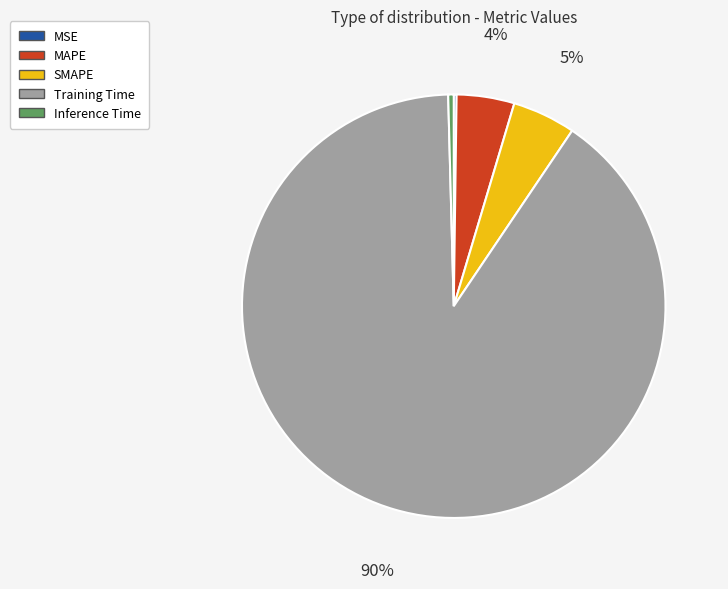

True or false: Training Time accounts for 90% of the total.

True